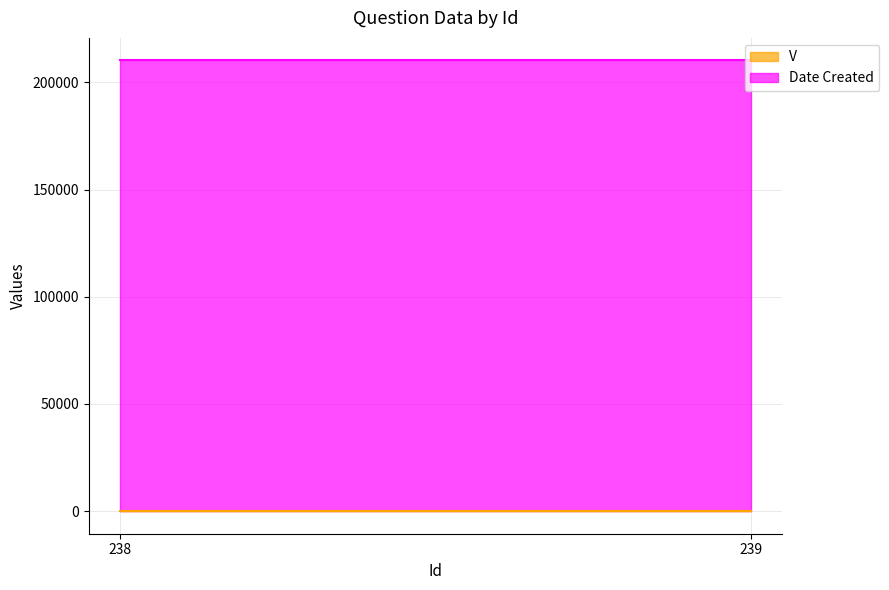

How many categories are shown in the chart?

2